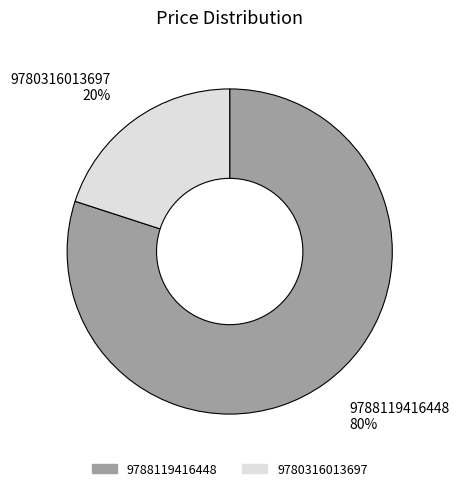

Rank the categories by value from lowest to highest.

9780316013697, 9788119416448